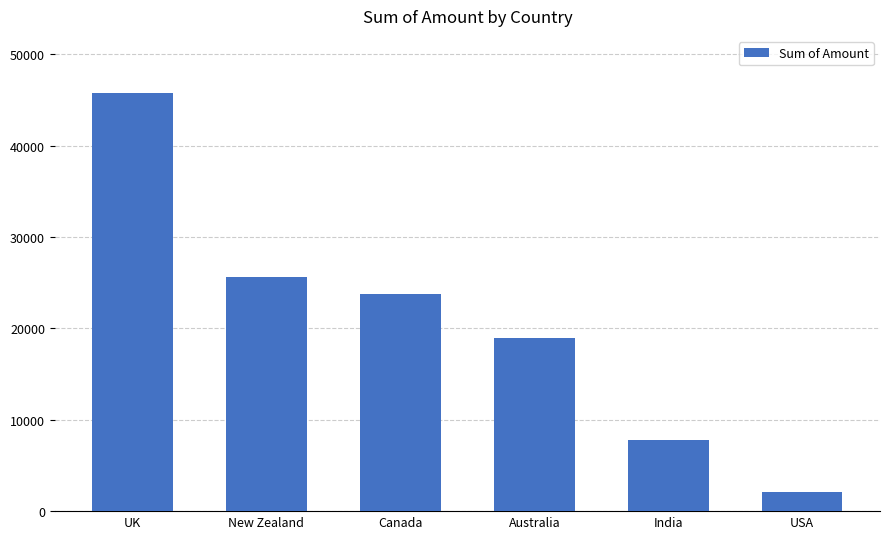

How many categories are shown in the chart?

6